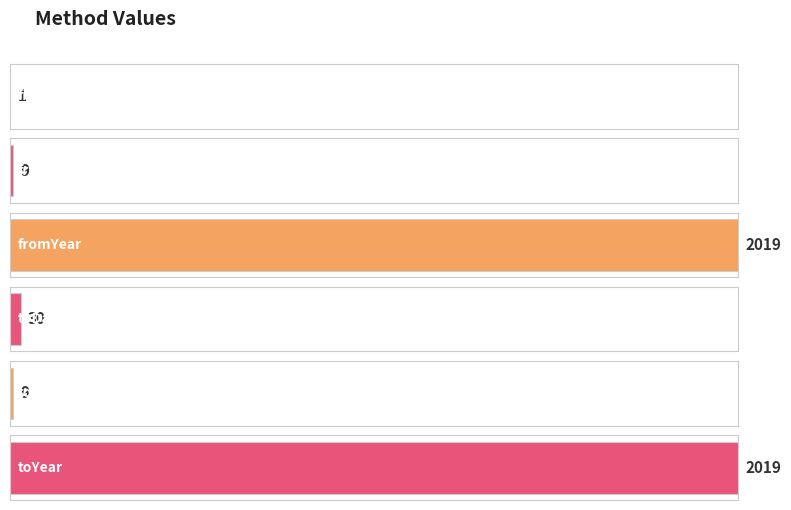

The value at fromDay is 1. True or false?

True